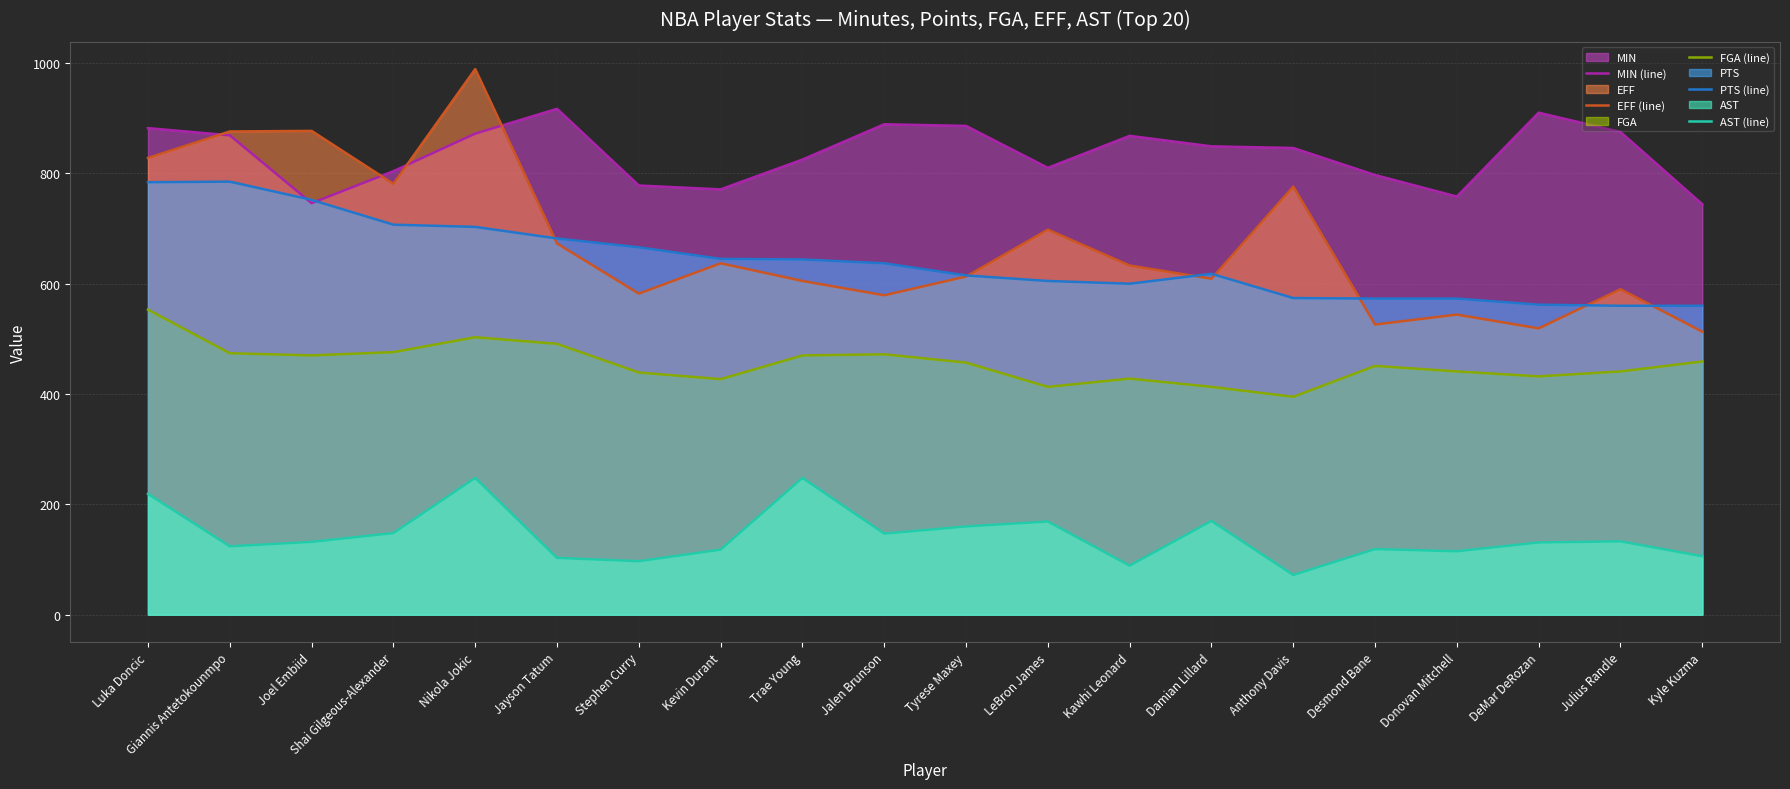

What is the minimum value for FGA (line)?

395